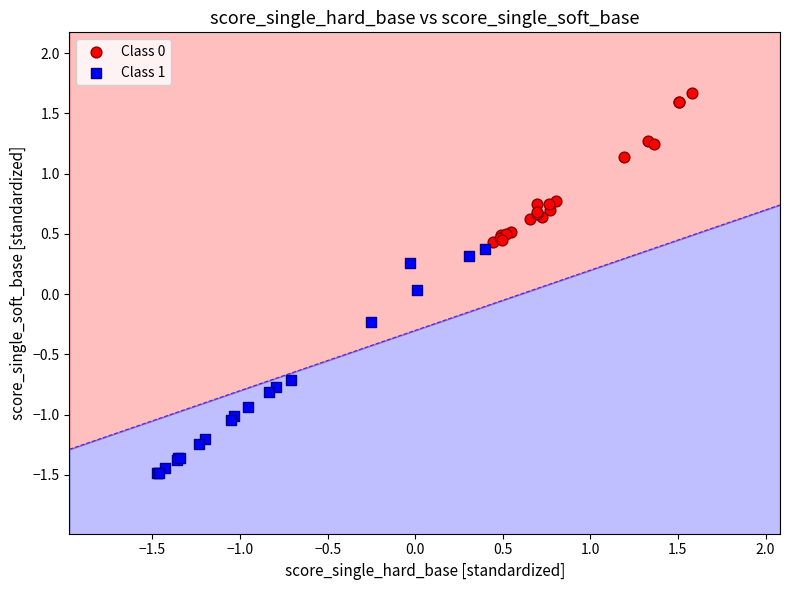

Which series contains the lowest Y value?

Class 1